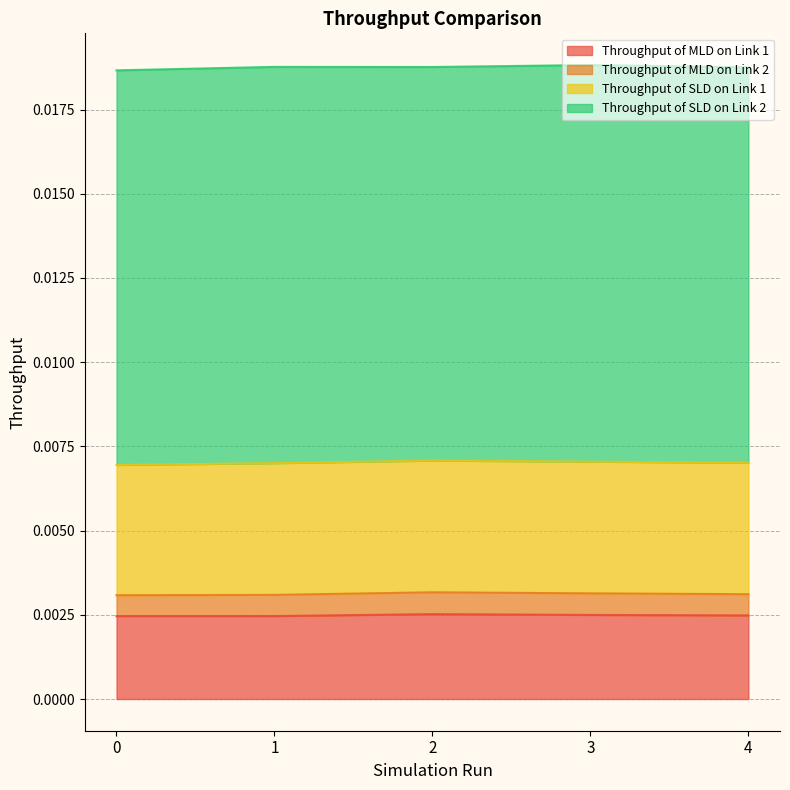

True or false: Throughput of MLD on Link 2 and Throughput of MLD on Link 1 intersect in this chart.

False